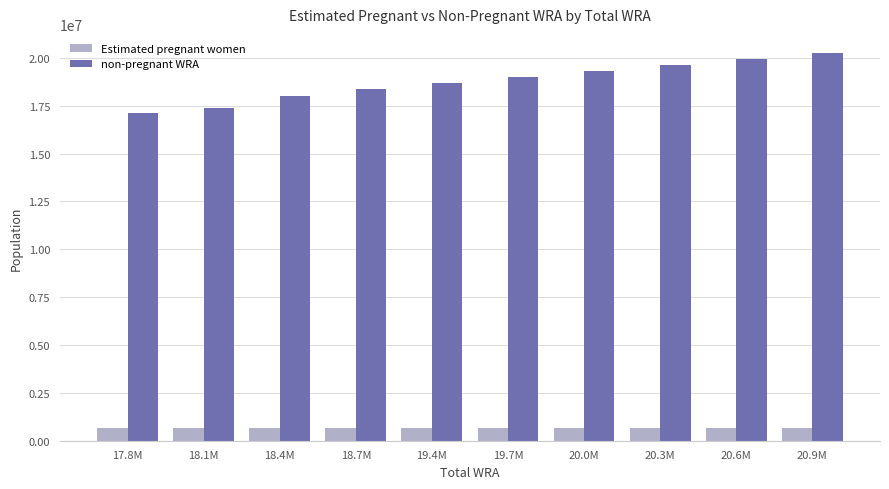

What is the minimum value shown in the chart?

647411